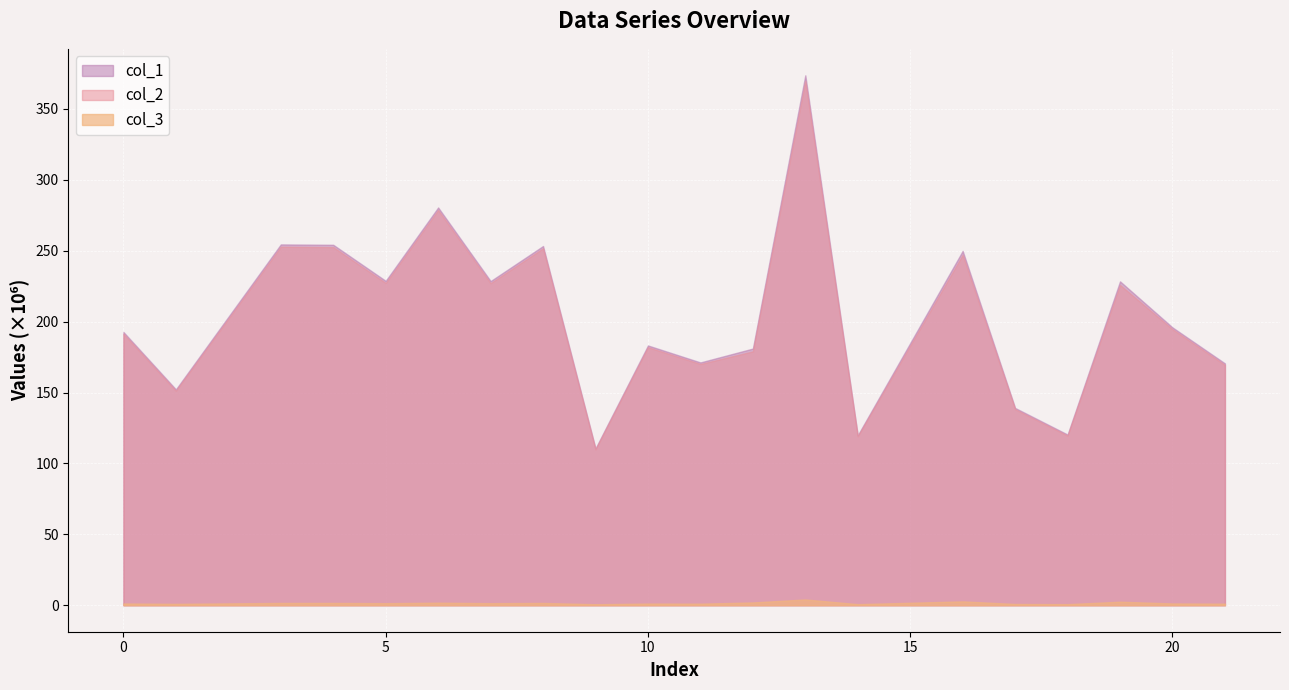

What is the value of the col_3 point at the 18th from the left?

2489349.6